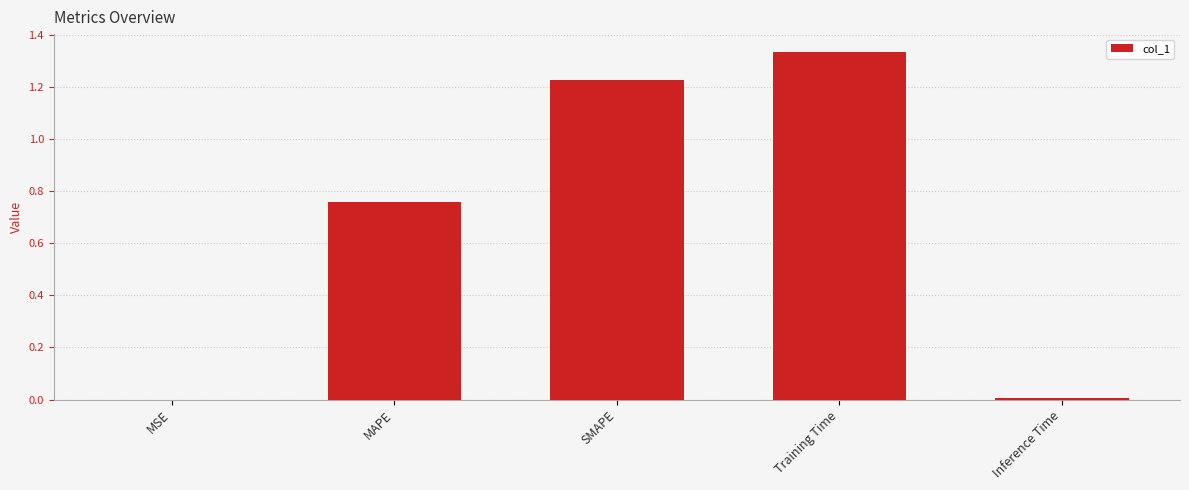

The value at Training Time is 2.3. True or false?

False